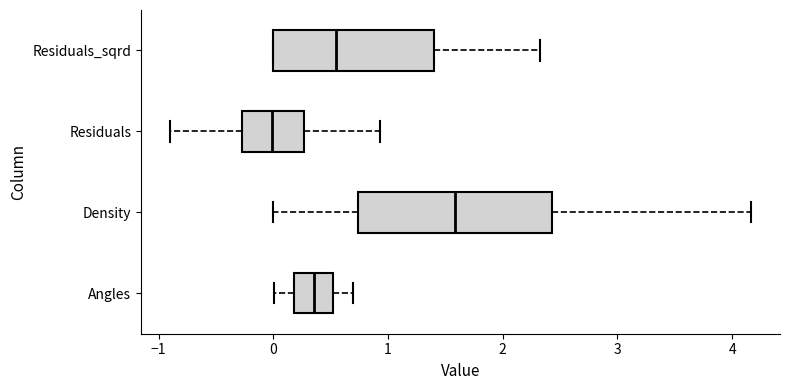

Which box has the furthest to the left median line?

Residuals